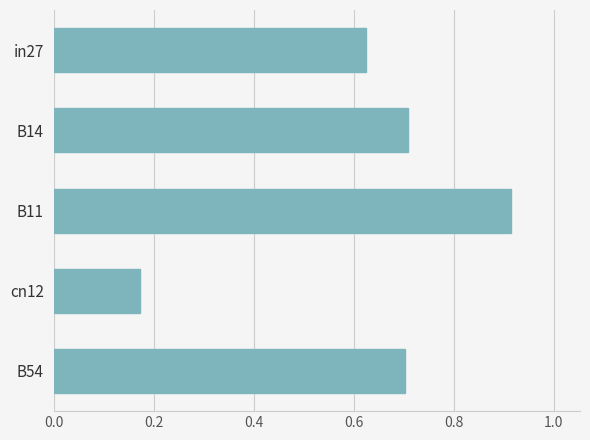

The value at in27 is 1.1. True or false?

False